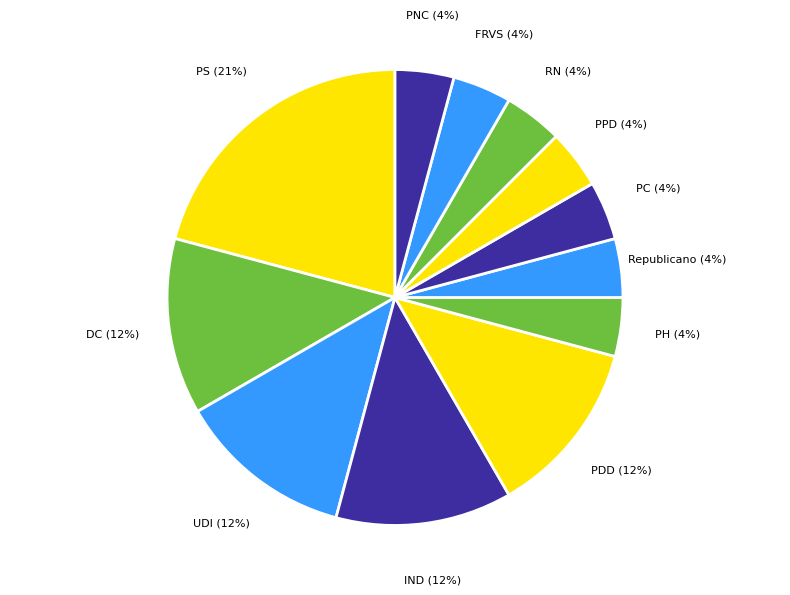

True or false: DC accounts for 12% of the total.

True